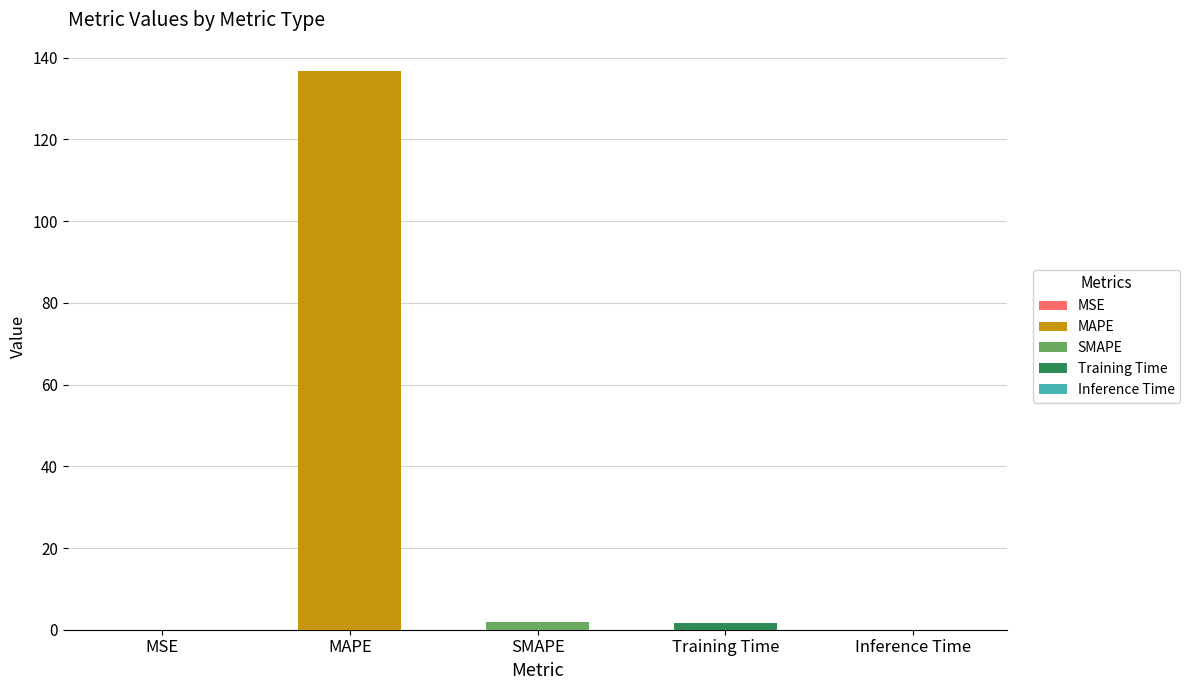

Rank the categories by value from highest to lowest.

MAPE, SMAPE, Training Time, Inference Time, MSE